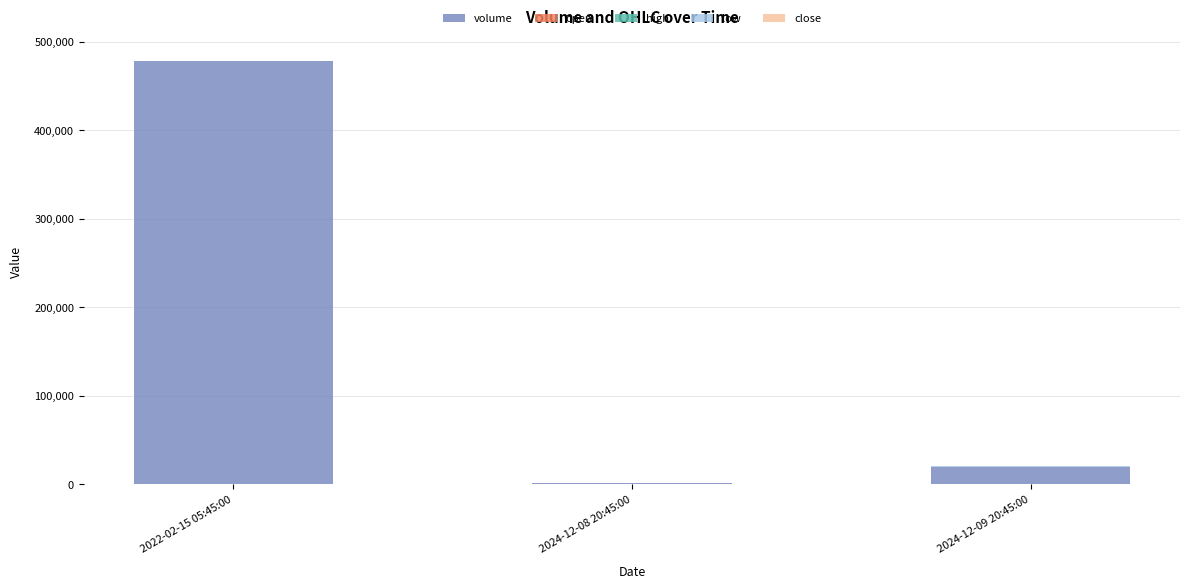

True or false: volume has a value of 19500 at 2024-12-09 20:45:00.

True